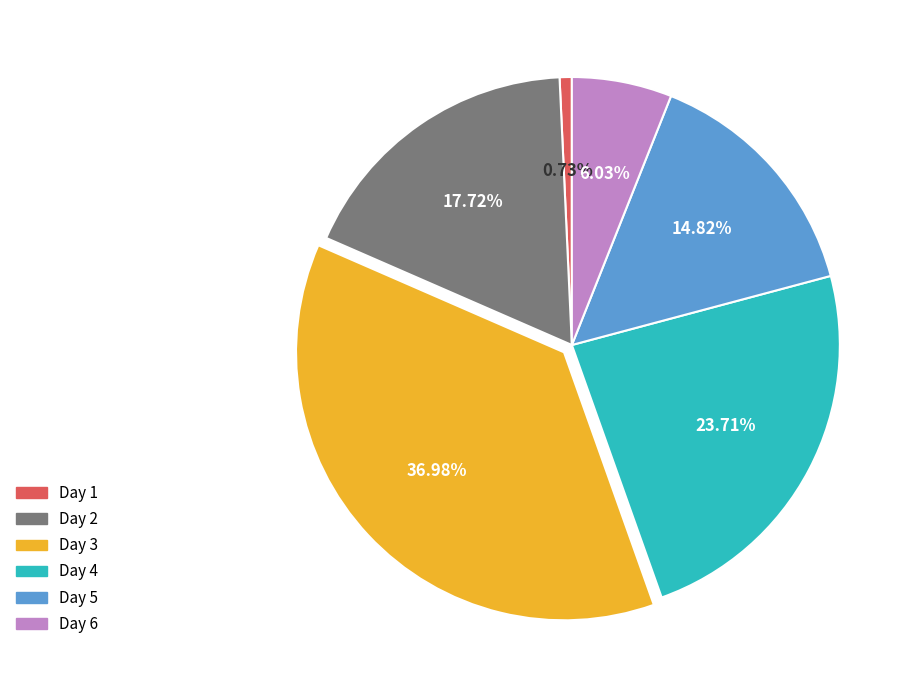

Is there a majority slice in this chart?

No